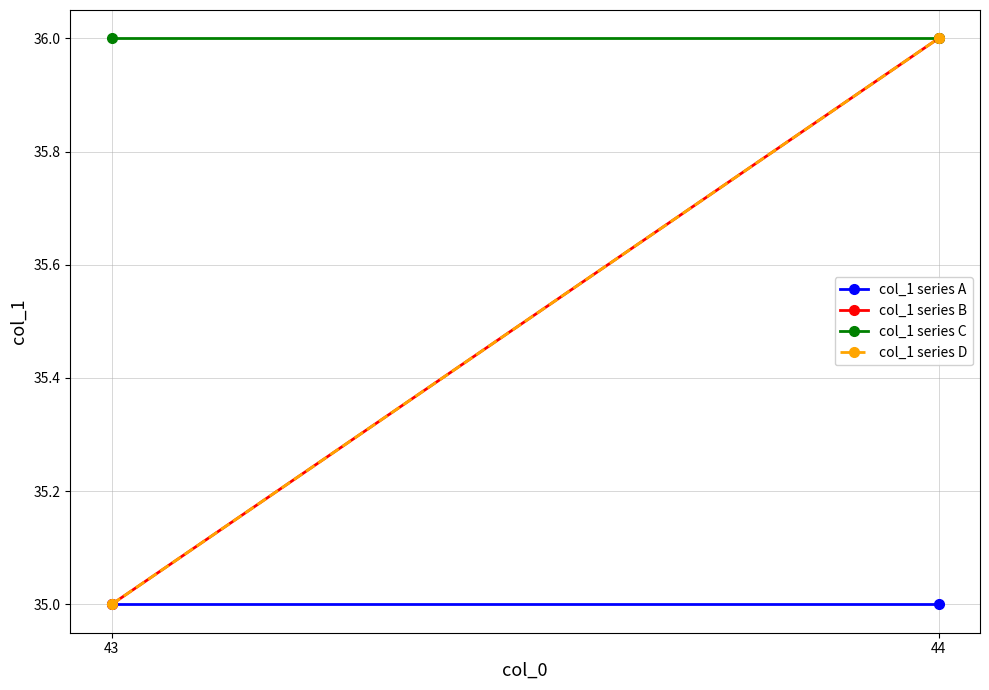

Count the number of categories in the chart.

2